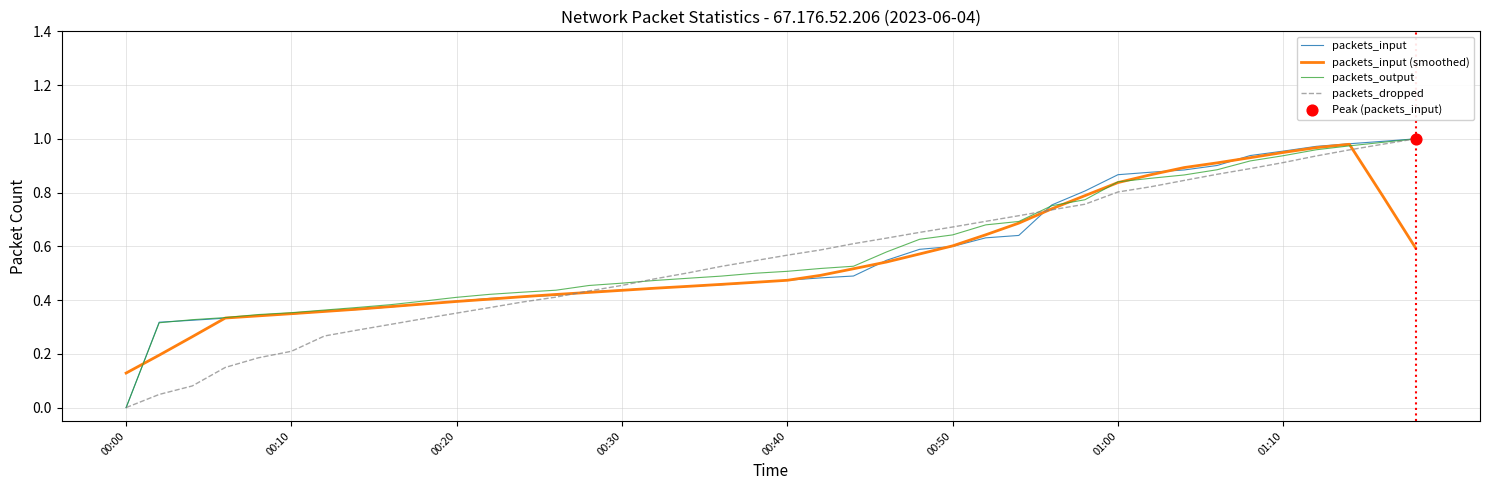

At which category is the sum across all series the highest?

37